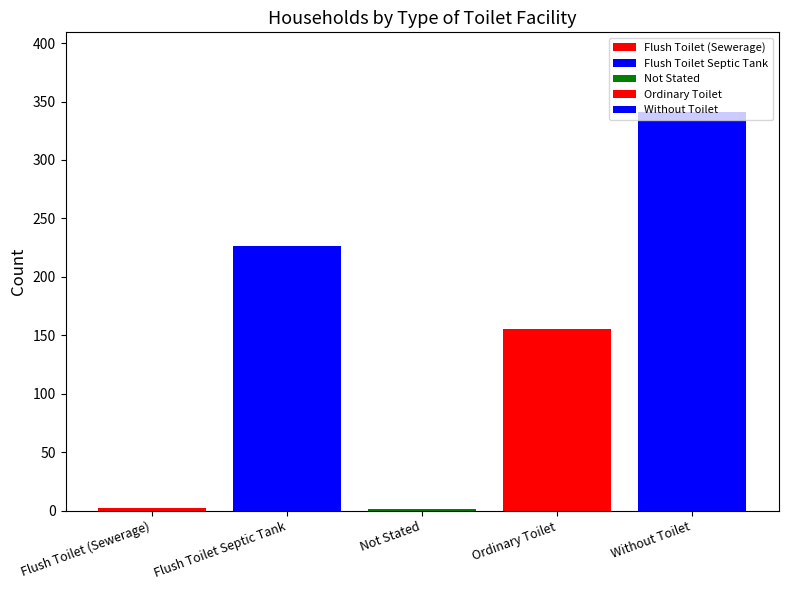

Are the bars horizontal?

No